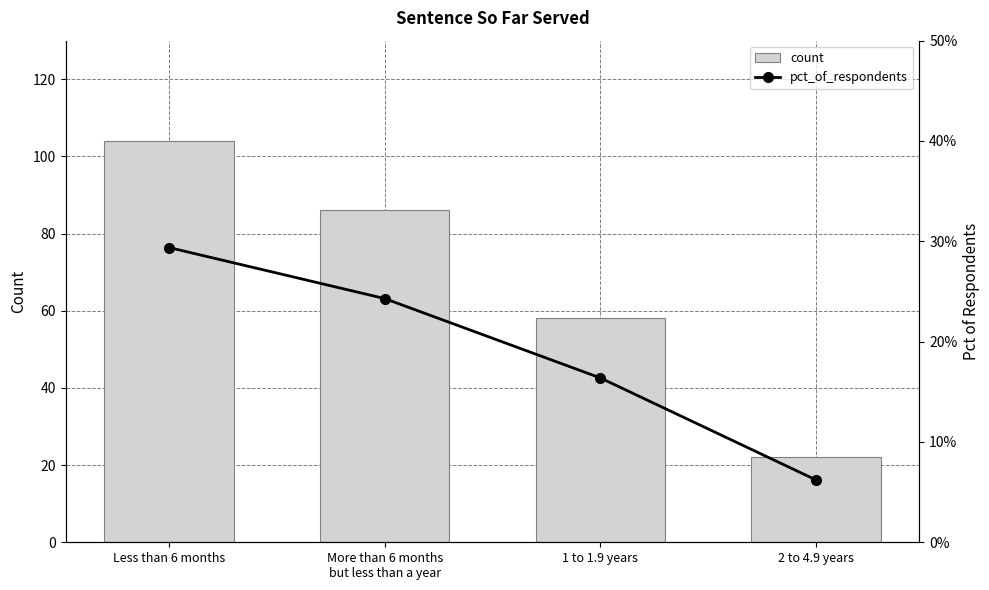

What position from the left is Less than 6 months?

1